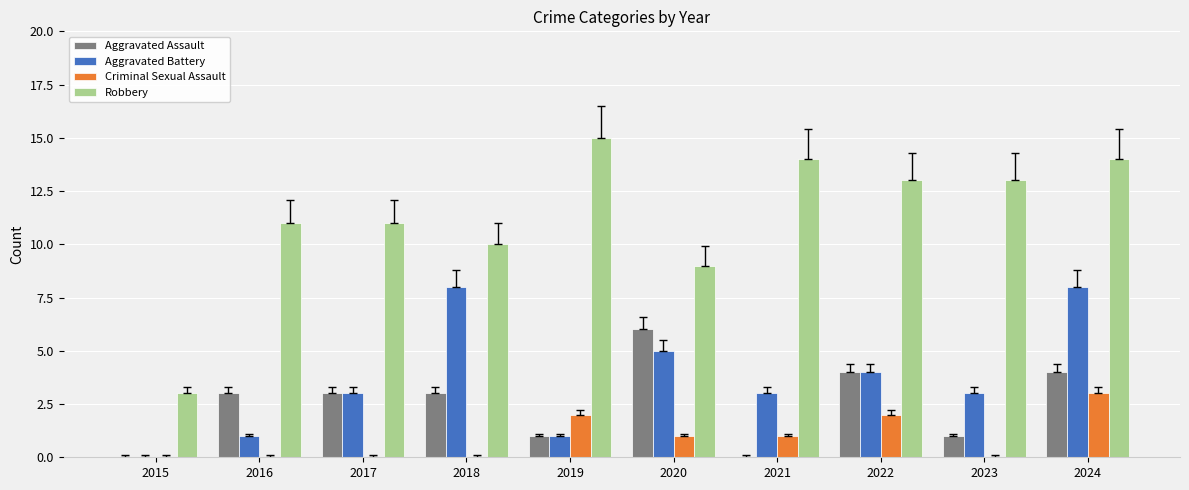

What value does the Aggravated Battery series have at 2020?

5